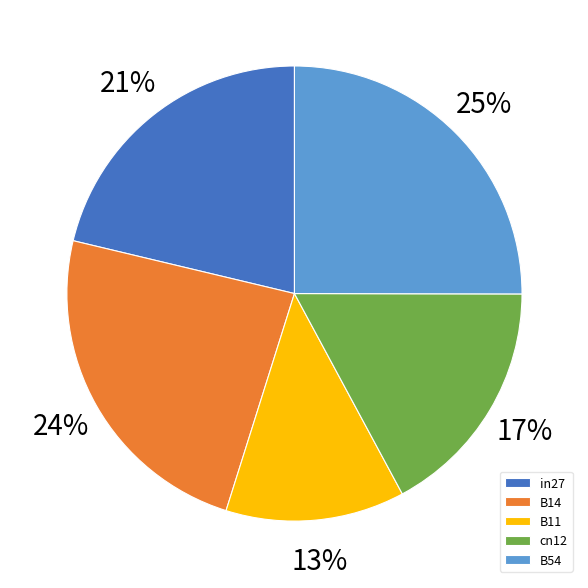

What percentage is NOT represented by B11?

87.3%